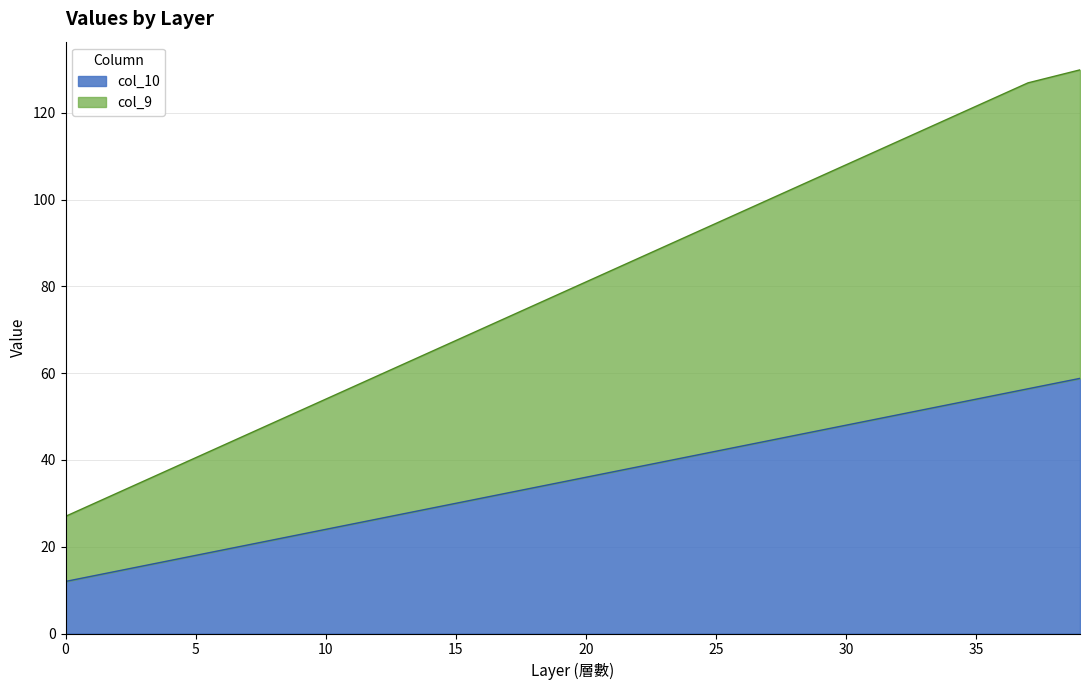

True or false: col_9 and col_10 cross at least once.

False